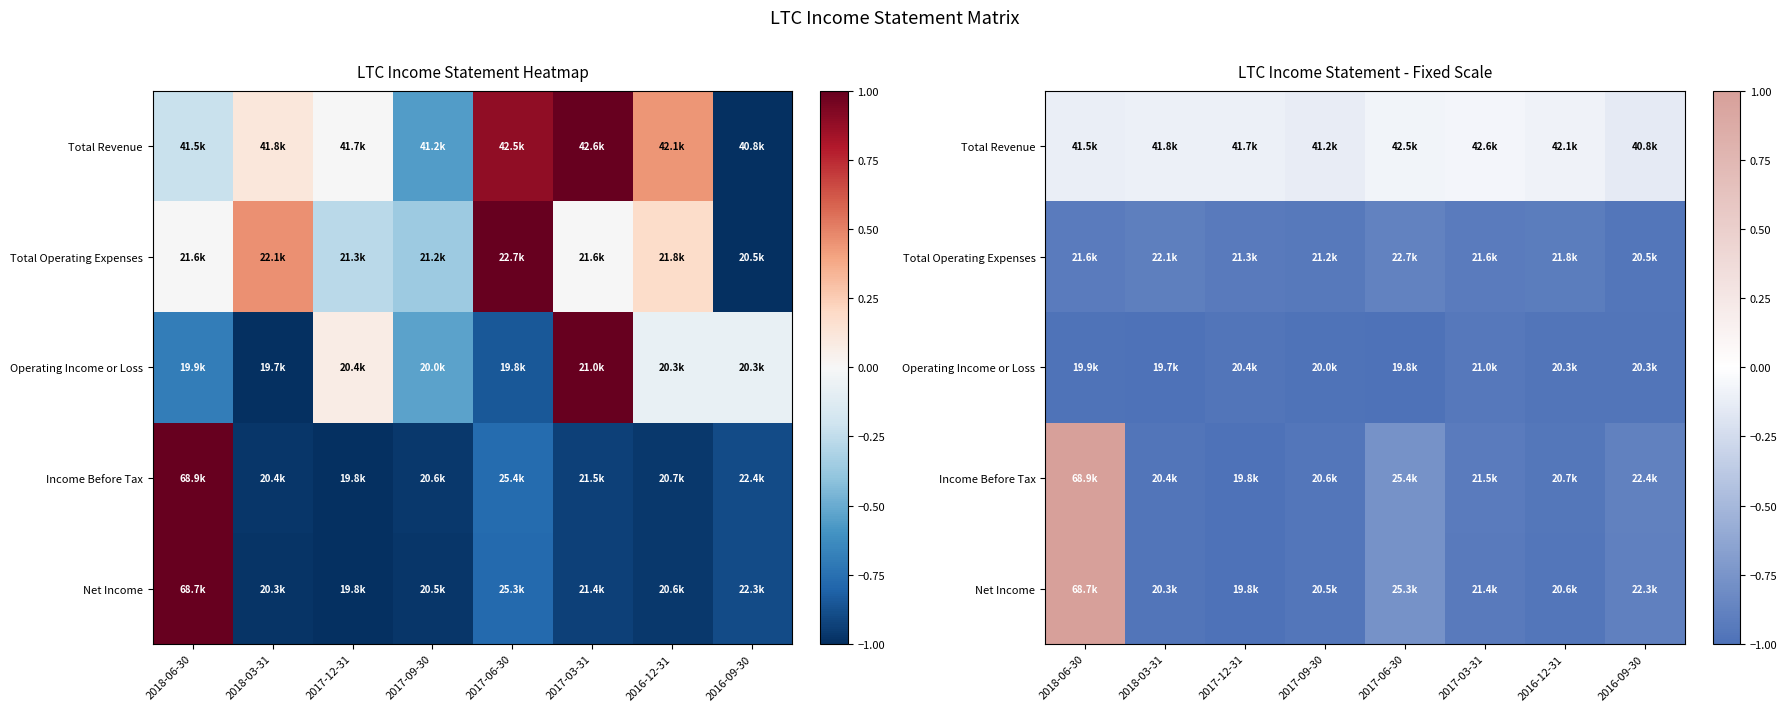

Rank the series by their maximum value, from highest to lowest.

Income Before Tax, Net Income, Total Revenue, Total Operating Expenses, Operating Income or Loss